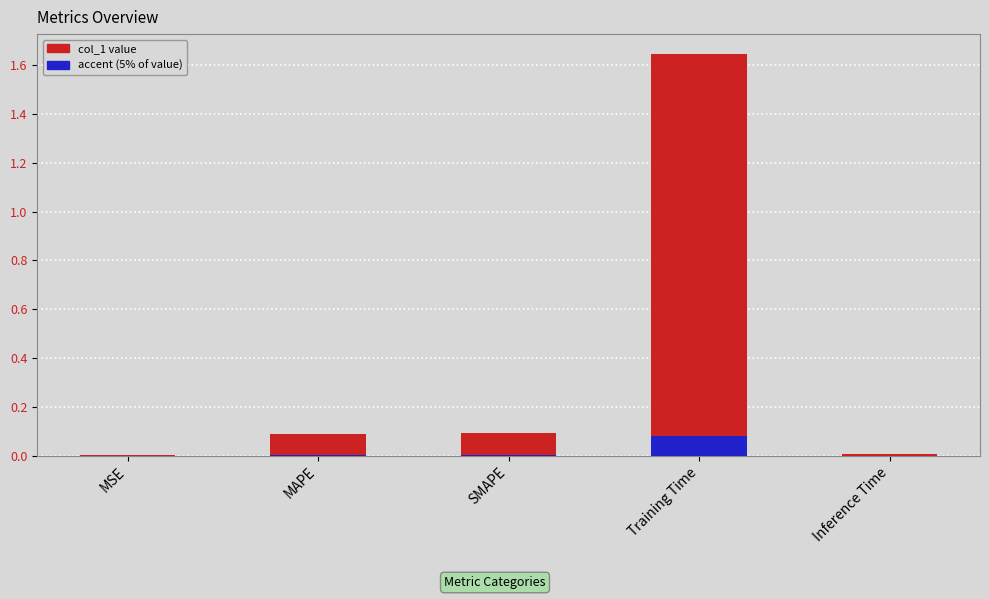

The value at SMAPE is 0.1. True or false?

True